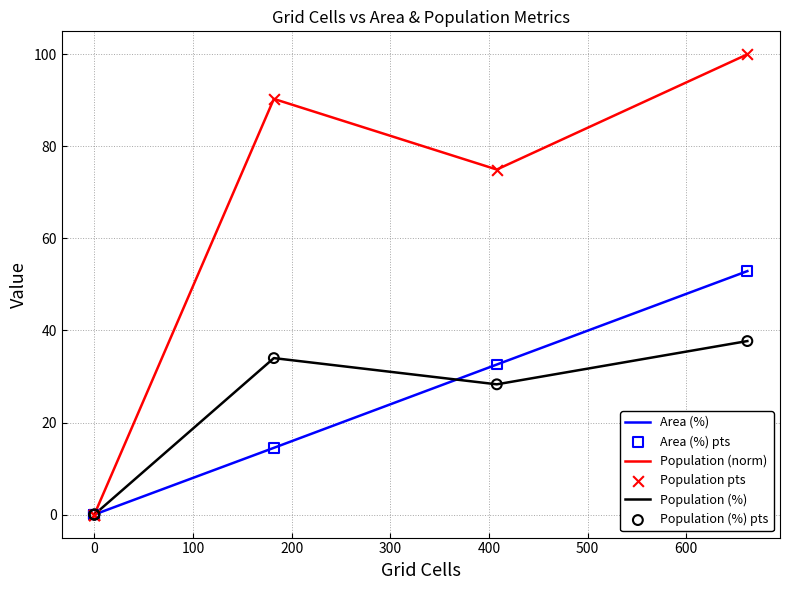

Which series has the largest Y range (max minus min)?

Population (norm)